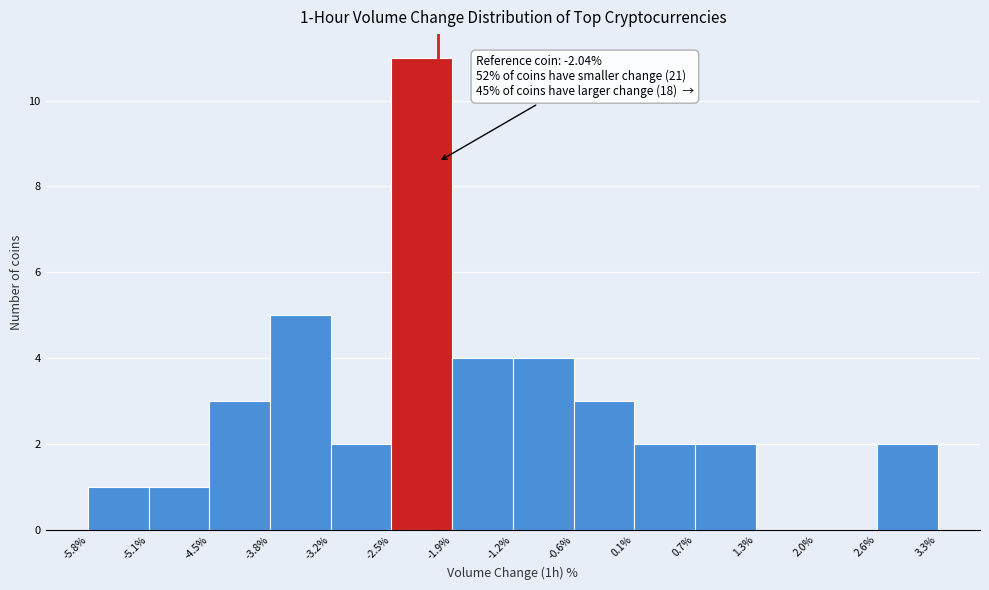

Which range on the x-axis has the tallest bar?

-2.5% to -1.9%